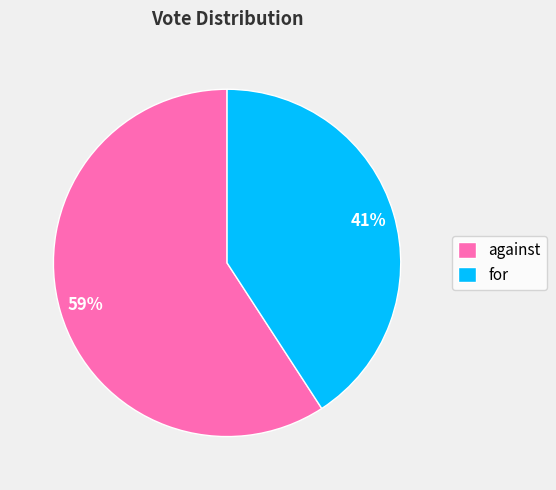

Between for and against, which is larger?

against